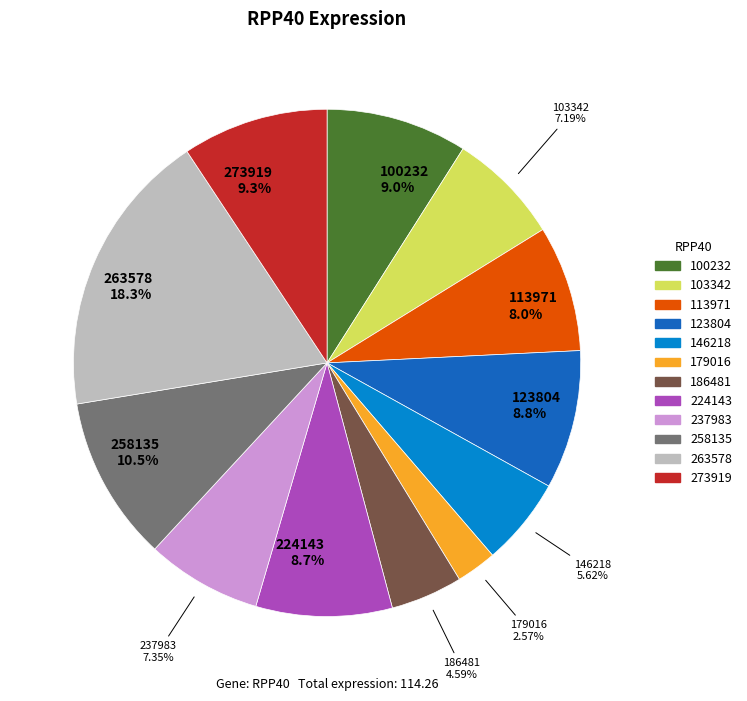

Is there any slice that represents more than half of the pie?

No